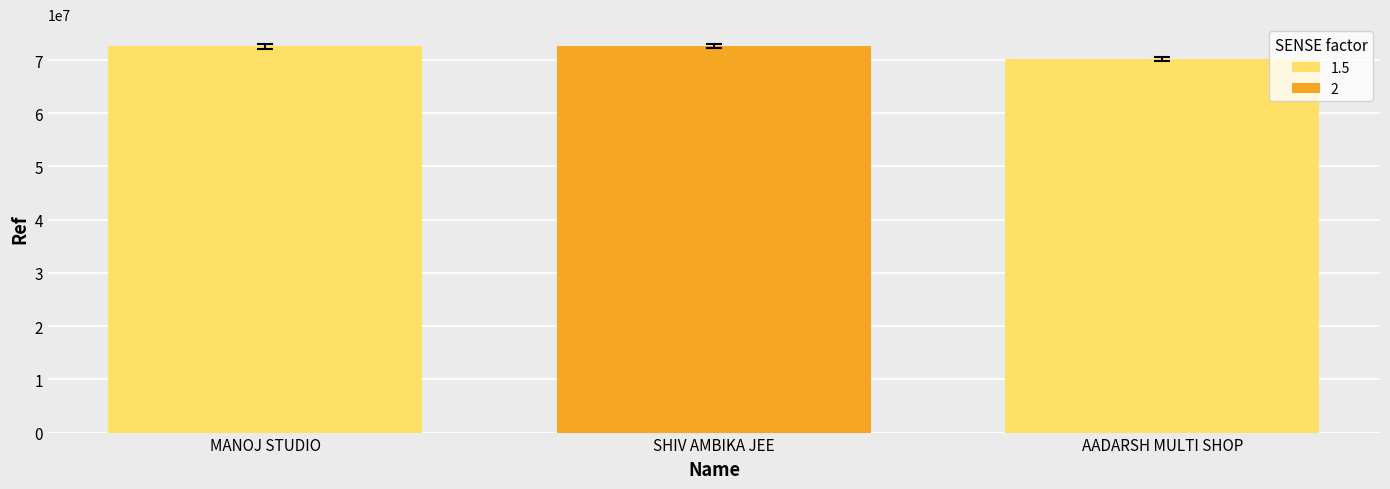

Which label corresponds to the smallest value in the chart?

AADARSH MULTI SHOP